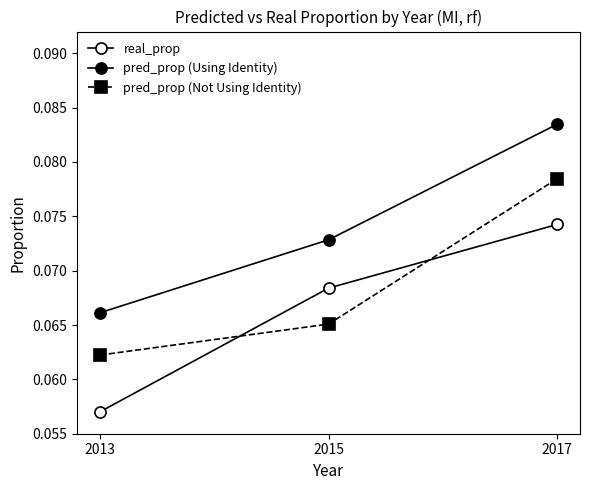

What is the average value of the pred_prop (Not Using Identity) series?

0.1